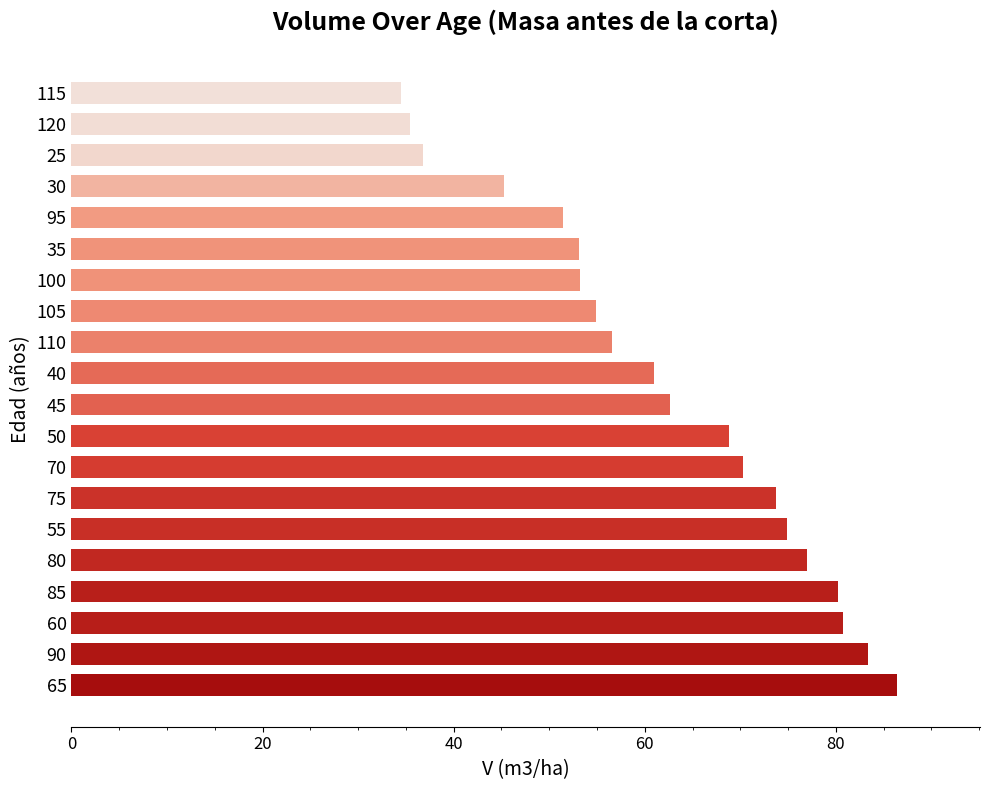

How many values are below 62?

10